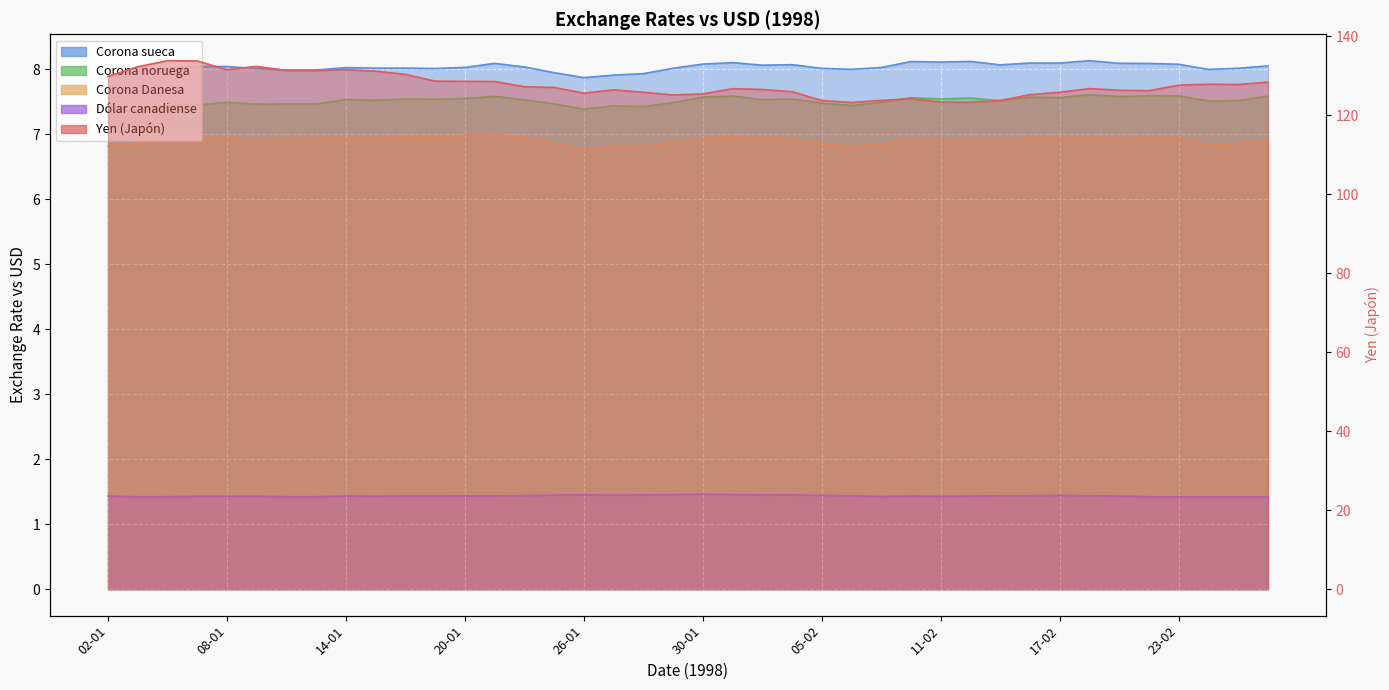

Reading left to right, transcribe all the data shown in this chart.

Yen (Japón): 02-01=129.9	05-01=132.3	06-01=133.9	07-01=133.8	08-01=131.6	09-01=132.4	12-01=131.4	13-01=131.4	14-01=131.6	15-01=131.2	16-01=130.4	19-01=128.7	20-01=128.6	21-01=128.6	22-01=127.3	23-01=127.1	26-01=125.6	27-01=126.5	28-01=125.9	29-01=125.2	30-01=125.4	02-02=126.8	03-02=126.6	04-02=126.0	05-02=123.8	06-02=123.3	09-02=123.8	10-02=124.2	11-02=123.4	12-02=123.3	13-02=123.8	16-02=125.3	17-02=125.9	18-02=126.8	19-02=126.4	20-02=126.3	23-02=127.7	24-02=127.9	25-02=127.8	26-02=128.4
Corona sueca: 02-01=7.9	05-01=8.0	06-01=8.0	07-01=8.0	08-01=8.0	09-01=8.0	12-01=8.0	13-01=8.0	14-01=8.0	15-01=8.0	16-01=8.0	19-01=8.0	20-01=8.0	21-01=8.1	22-01=8.0	23-01=7.9	26-01=7.9	27-01=7.9	28-01=7.9	29-01=8.0	30-01=8.1	02-02=8.1	03-02=8.1	04-02=8.1	05-02=8.0	06-02=8.0	09-02=8.0	10-02=8.1	11-02=8.1	12-02=8.1	13-02=8.1	16-02=8.1	17-02=8.1	18-02=8.1	19-02=8.1	20-02=8.1	23-02=8.1	24-02=8.0	25-02=8.0	26-02=8.1
Corona noruega: 02-01=7.3	05-01=7.4	06-01=7.4	07-01=7.5	08-01=7.5	09-01=7.5	12-01=7.5	13-01=7.5	14-01=7.5	15-01=7.5	16-01=7.5	19-01=7.5	20-01=7.6	21-01=7.6	22-01=7.5	23-01=7.5	26-01=7.4	27-01=7.4	28-01=7.4	29-01=7.5	30-01=7.6	02-02=7.6	03-02=7.5	04-02=7.5	05-02=7.5	06-02=7.4	09-02=7.5	10-02=7.6	11-02=7.5	12-02=7.6	13-02=7.5	16-02=7.6	17-02=7.6	18-02=7.6	19-02=7.6	20-02=7.6	23-02=7.6	24-02=7.5	25-02=7.5	26-02=7.6
Corona Danesa: 02-01=6.8	05-01=6.9	06-01=6.9	07-01=6.9	08-01=6.9	09-01=6.9	12-01=6.9	13-01=6.9	14-01=6.9	15-01=6.9	16-01=7.0	19-01=7.0	20-01=7.0	21-01=7.0	22-01=7.0	23-01=6.9	26-01=6.8	27-01=6.8	28-01=6.8	29-01=6.9	30-01=6.9	02-02=7.0	03-02=6.9	04-02=6.9	05-02=6.9	06-02=6.8	09-02=6.8	10-02=6.9	11-02=6.9	12-02=6.9	13-02=6.9	16-02=6.9	17-02=6.9	18-02=7.0	19-02=6.9	20-02=6.9	23-02=6.9	24-02=6.8	25-02=6.9	26-02=6.9
Dólar canadiense: 02-01=1.4	05-01=1.4	06-01=1.4	07-01=1.4	08-01=1.4	09-01=1.4	12-01=1.4	13-01=1.4	14-01=1.4	15-01=1.4	16-01=1.4	19-01=1.4	20-01=1.4	21-01=1.4	22-01=1.4	23-01=1.4	26-01=1.5	27-01=1.4	28-01=1.5	29-01=1.5	30-01=1.5	02-02=1.5	03-02=1.5	04-02=1.5	05-02=1.4	06-02=1.4	09-02=1.4	10-02=1.4	11-02=1.4	12-02=1.4	13-02=1.4	16-02=1.4	17-02=1.4	18-02=1.4	19-02=1.4	20-02=1.4	23-02=1.4	24-02=1.4	25-02=1.4	26-02=1.4